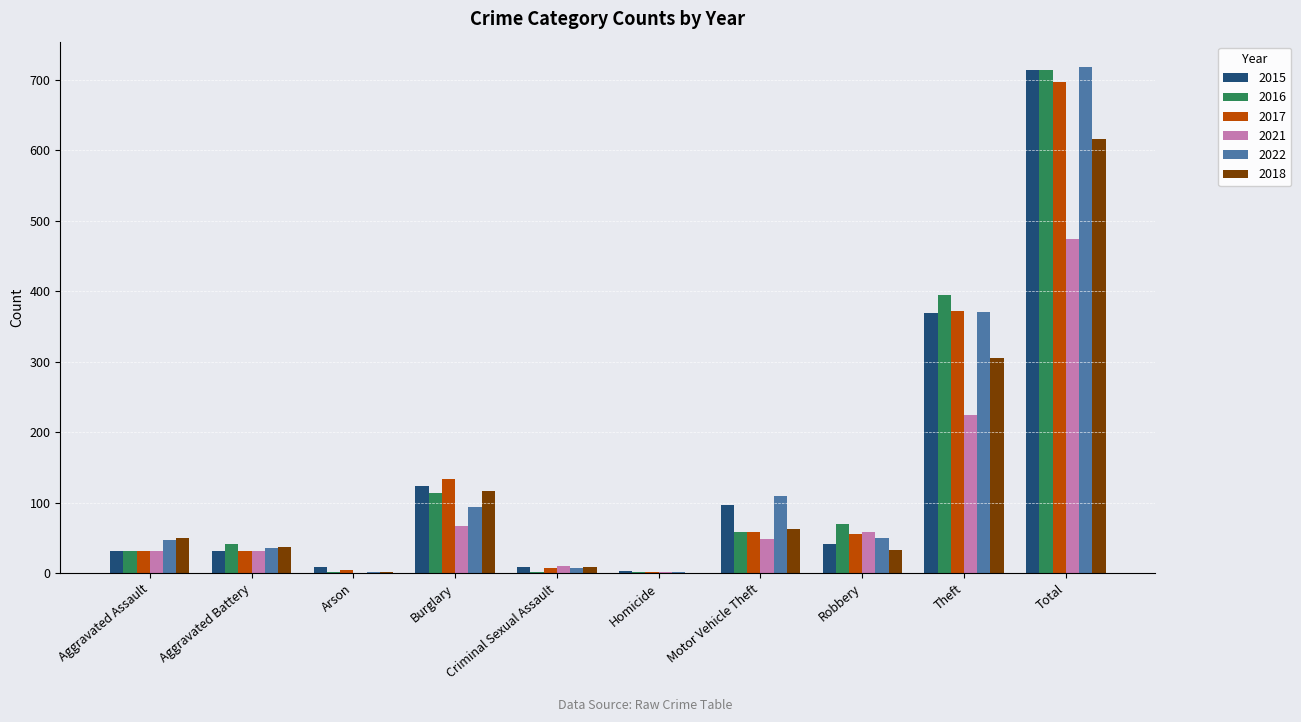

Which category has the highest value across all series?

Total